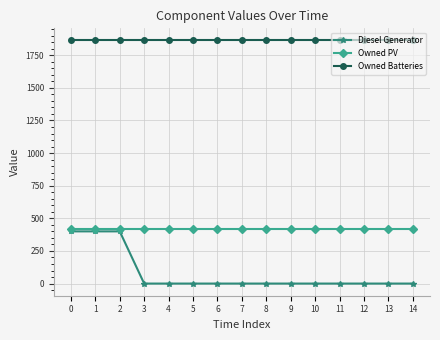

The Owned PV series shows 176 at 5. True or false?

False